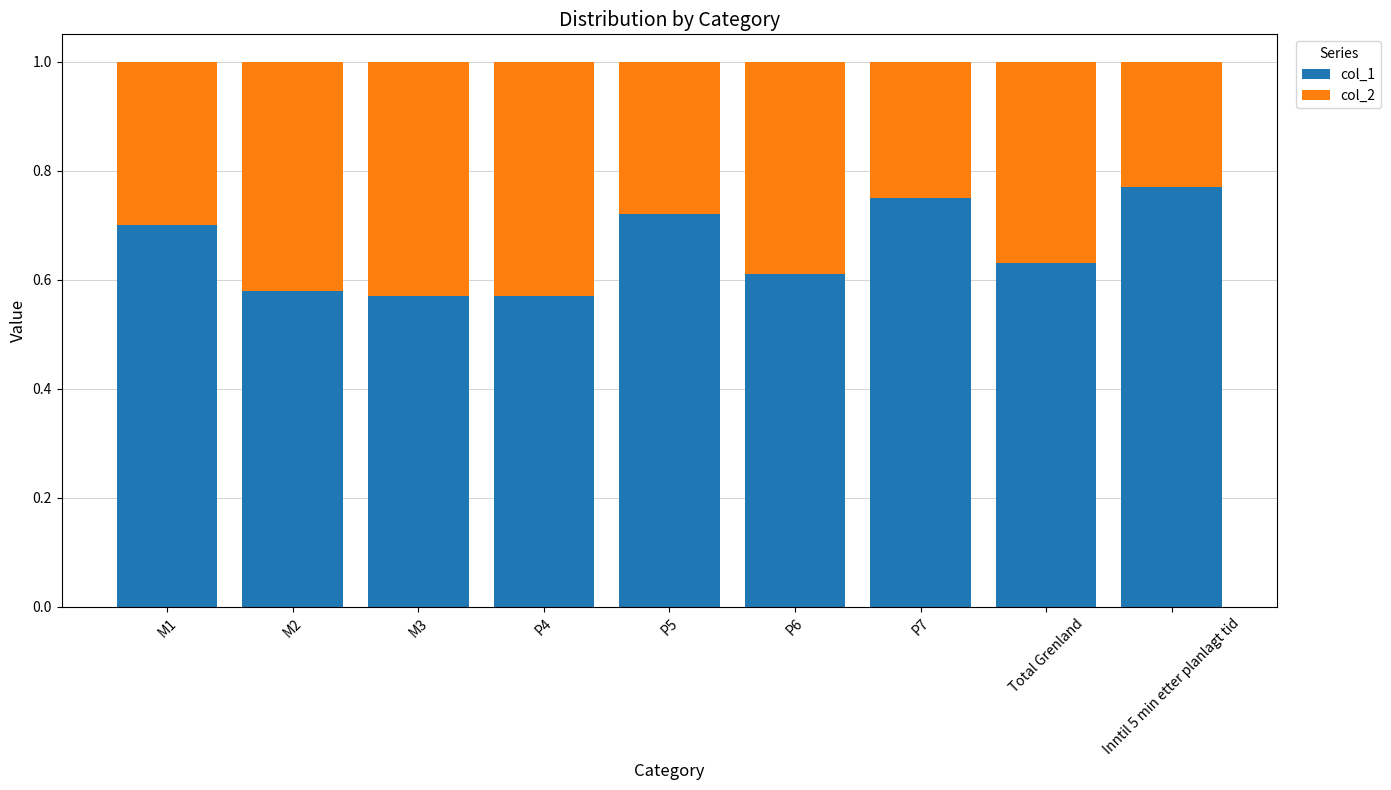

What is the total value across all series at P4?

1.0